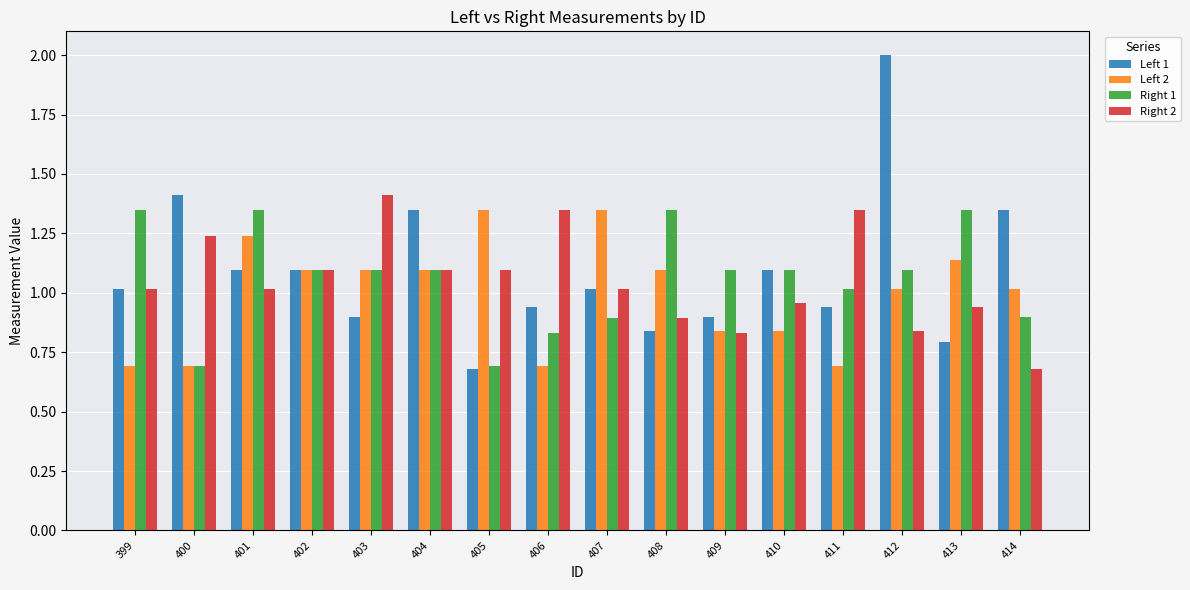

What is the spread (max minus min) of values at 401?

0.3